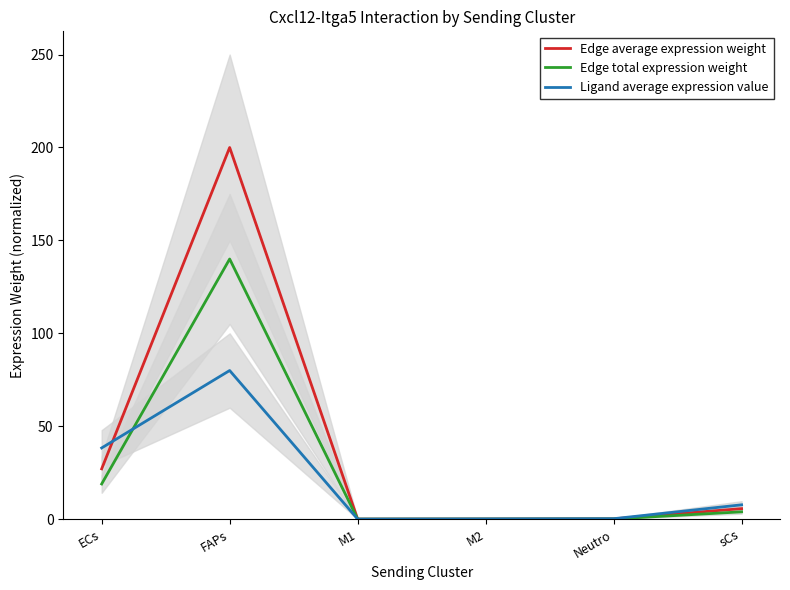

Rank the series by their maximum value, from lowest to highest.

Ligand average expression value, Edge total expression weight, Edge average expression weight